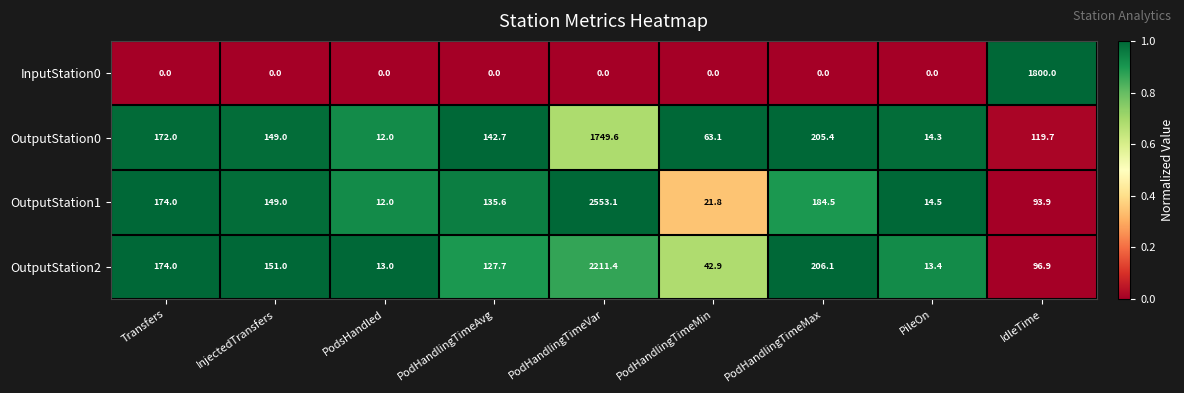

What is the sum of the OutputStation1 values at InjectedTransfers and PodHandlingTimeMin?

170.8